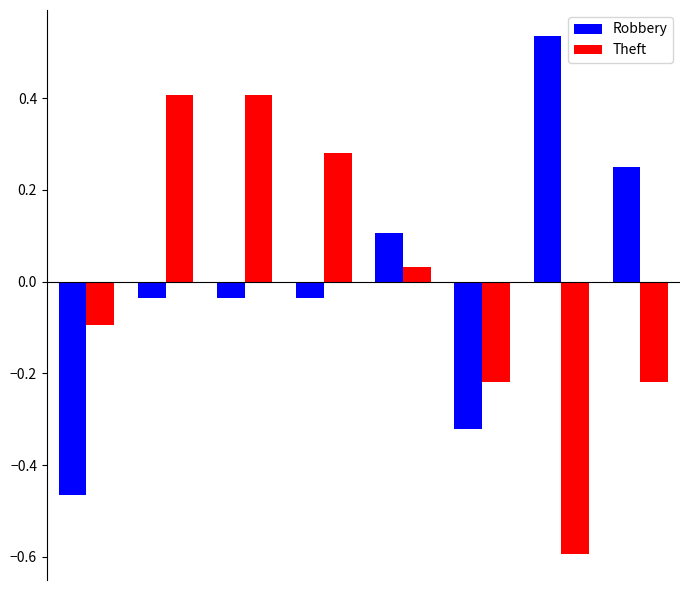

What is the value of the Theft bar at the 7th from the left?

-0.6